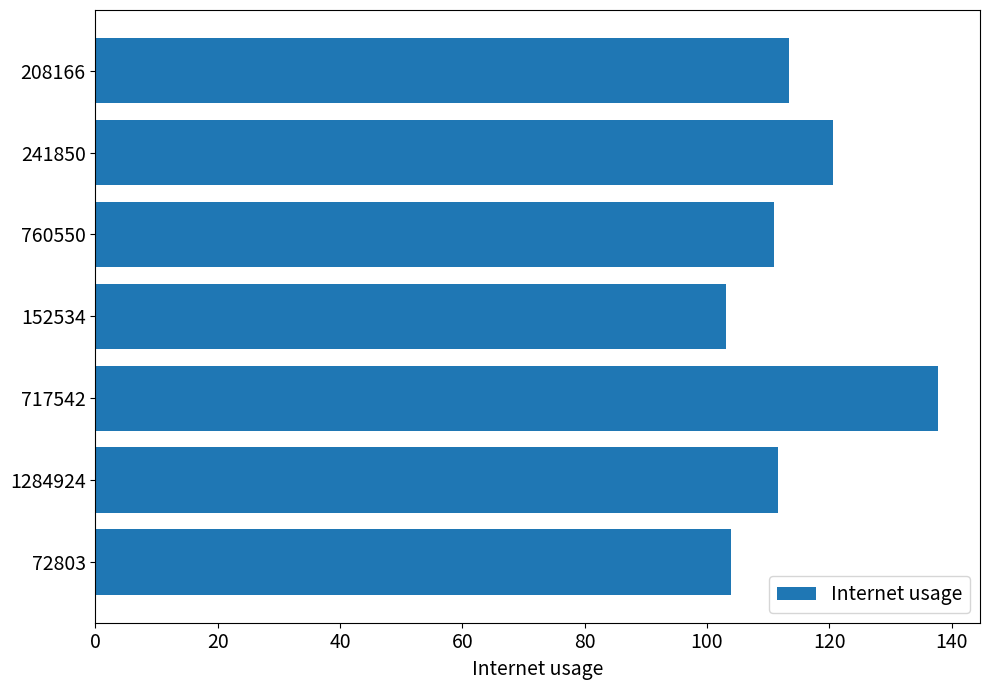

The value at 760550 is 181.6. True or false?

False